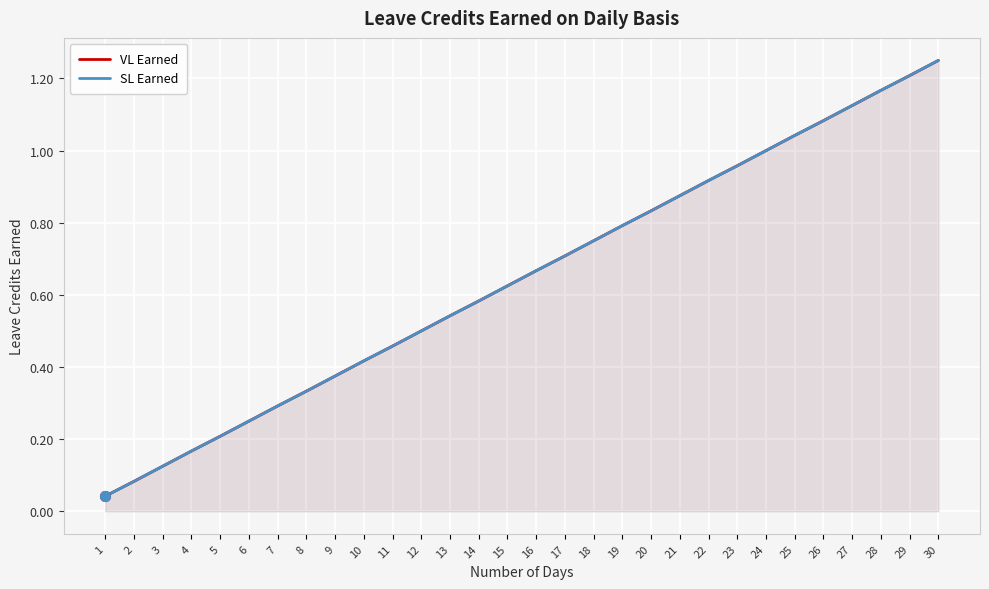

What are all the series names shown in the legend?

VL Earned, SL Earned